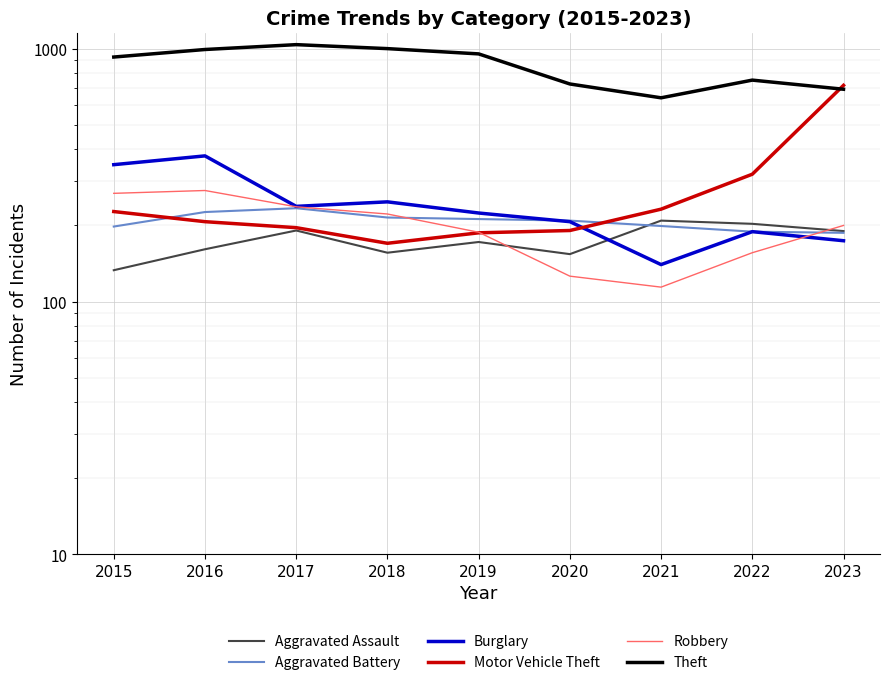

What is the value of the Aggravated Assault point at the 2nd from the left?

161